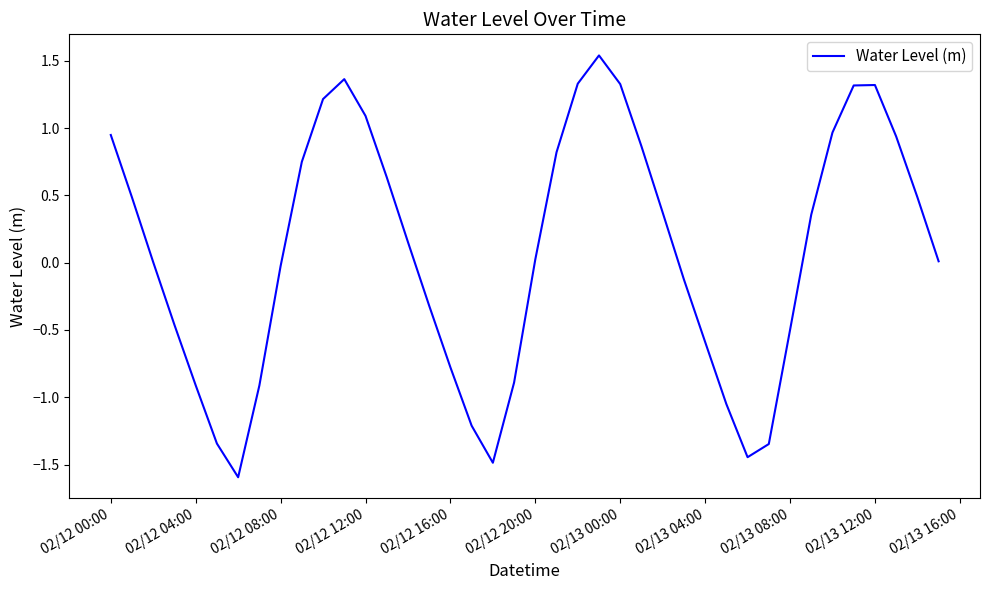

What is the difference between the maximum and minimum values?

3.1